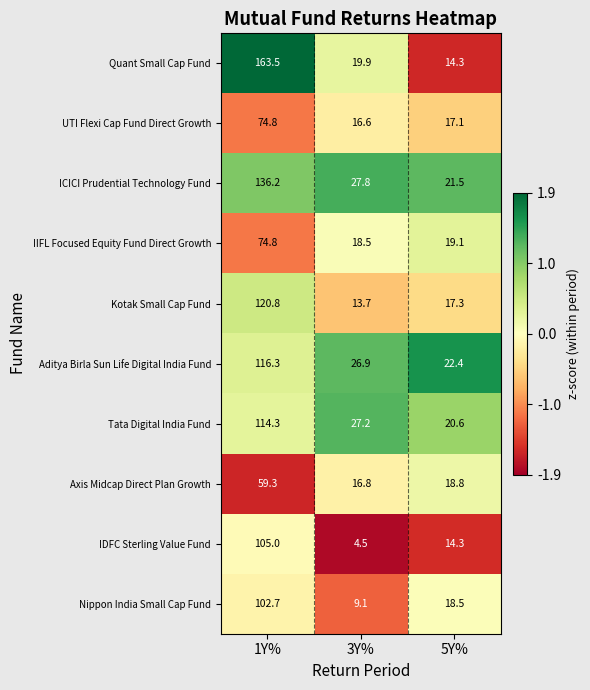

Which series has the largest range (max minus min)?

Quant Small Cap Fund